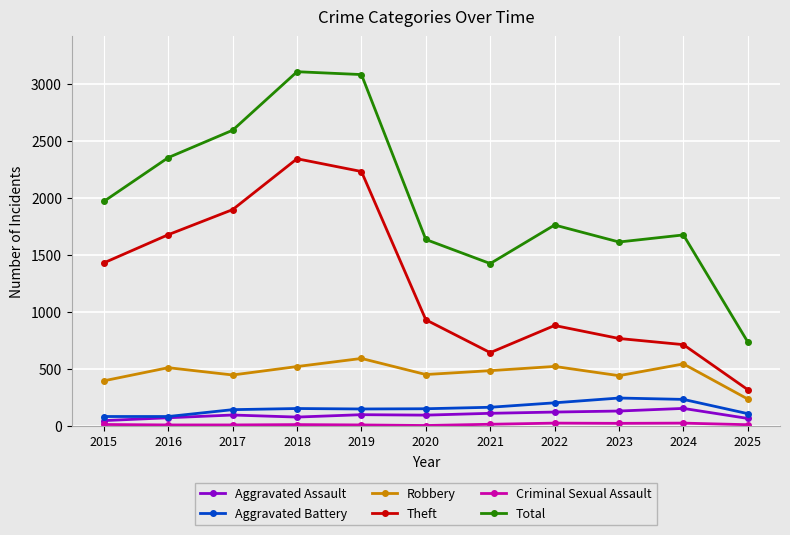

True or false: Aggravated Battery and Robbery intersect in this chart.

False